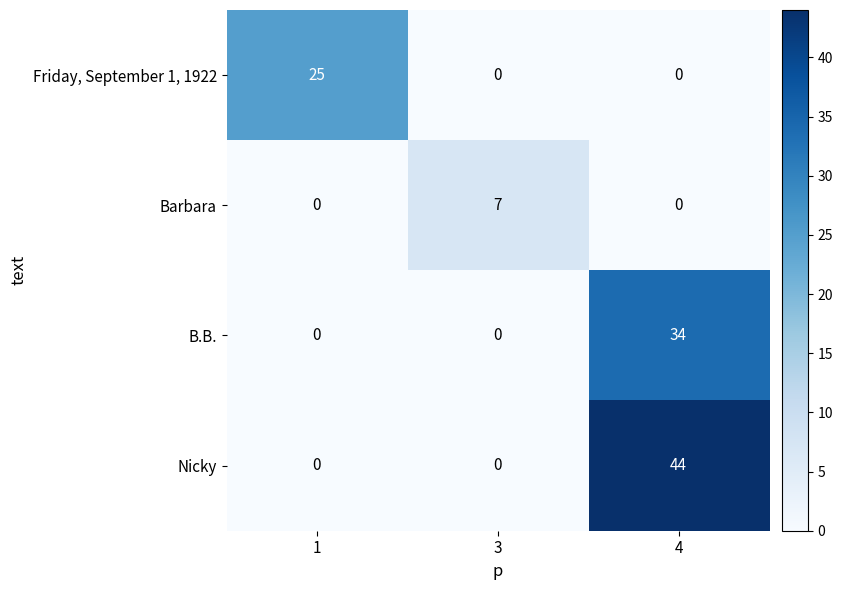

Count the B.B. values in the range 0 to 34.

3